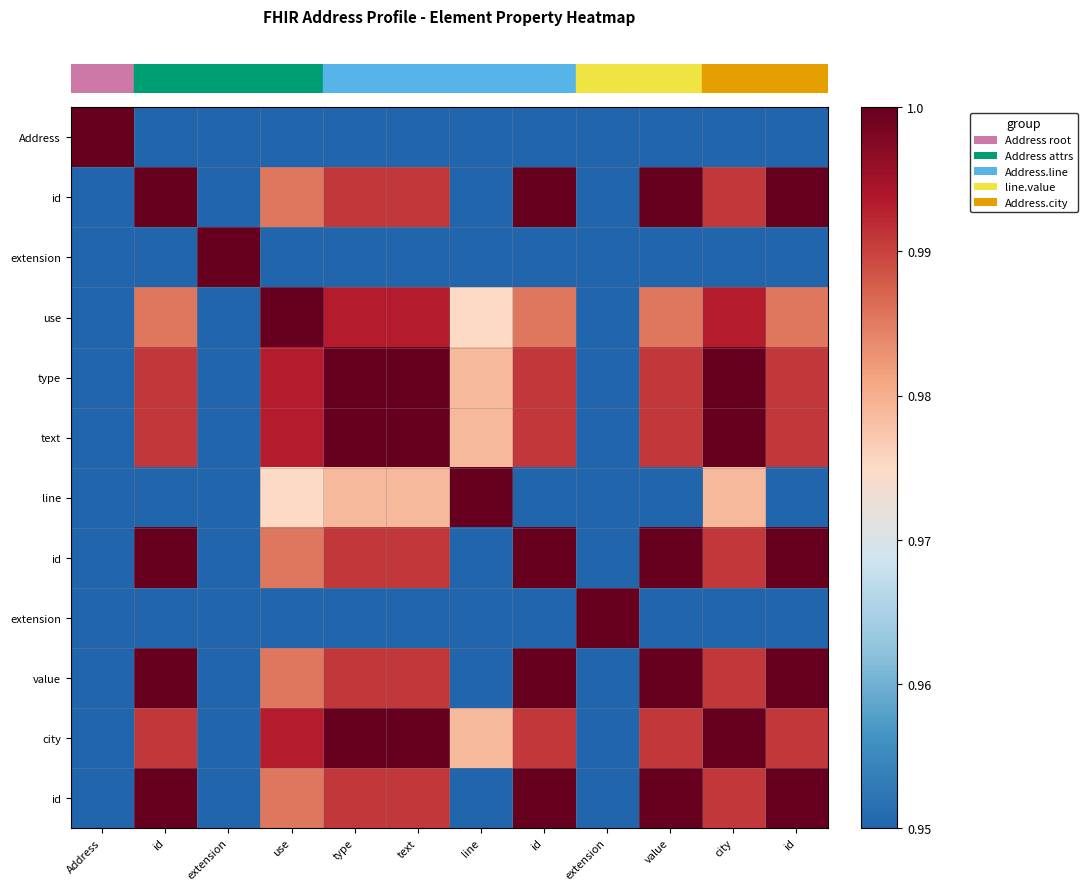

Between city and id, which is larger?

city